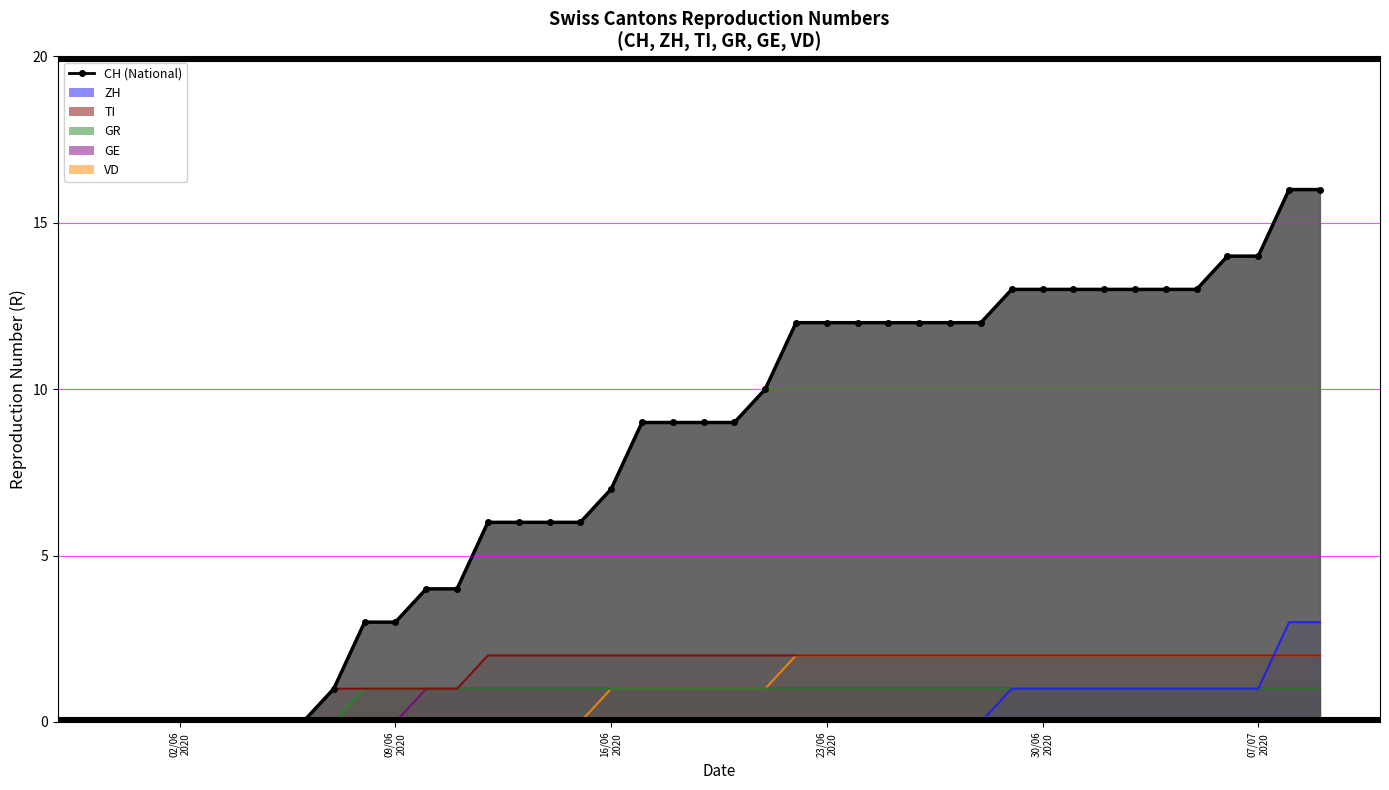

What are all the series names shown in the legend?

CH, ZH, TI, GR, GE, VD